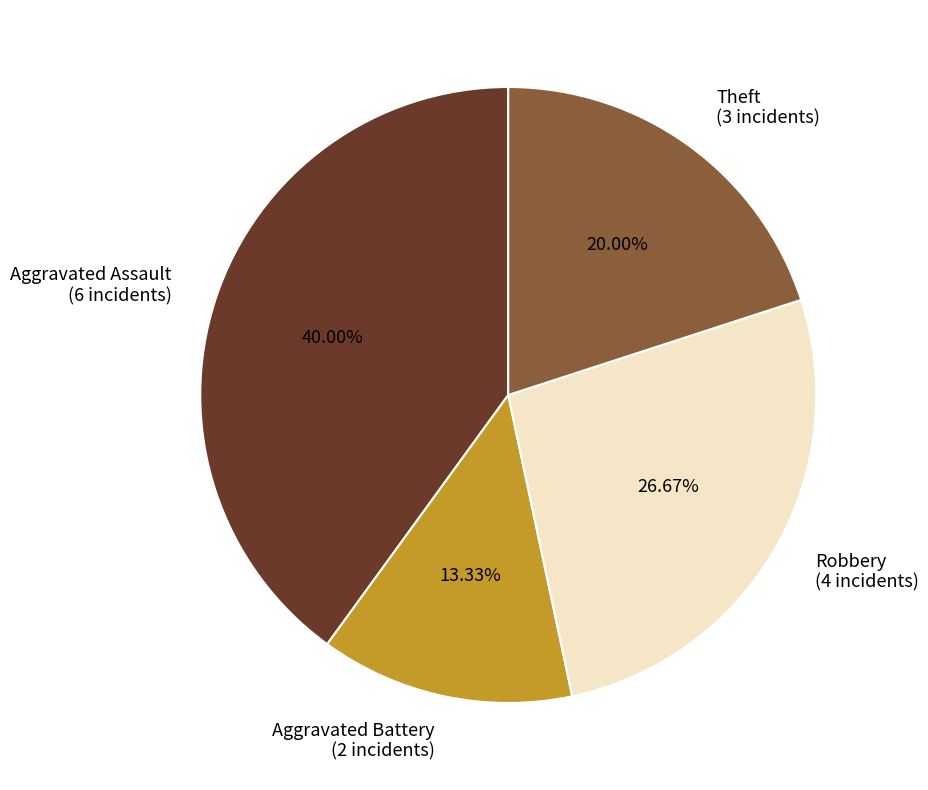

Is there a majority slice in this chart?

No